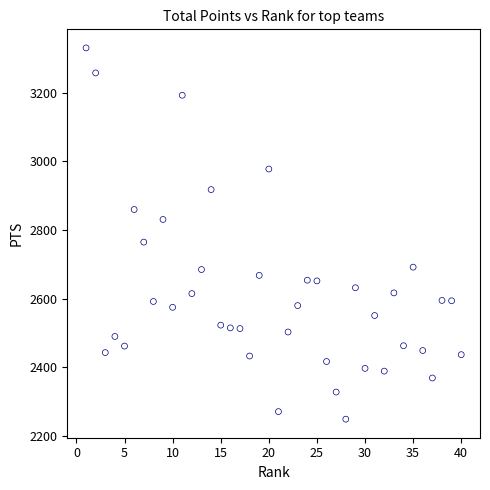

What Y value in the scatter plot is closest to 2790?

2765